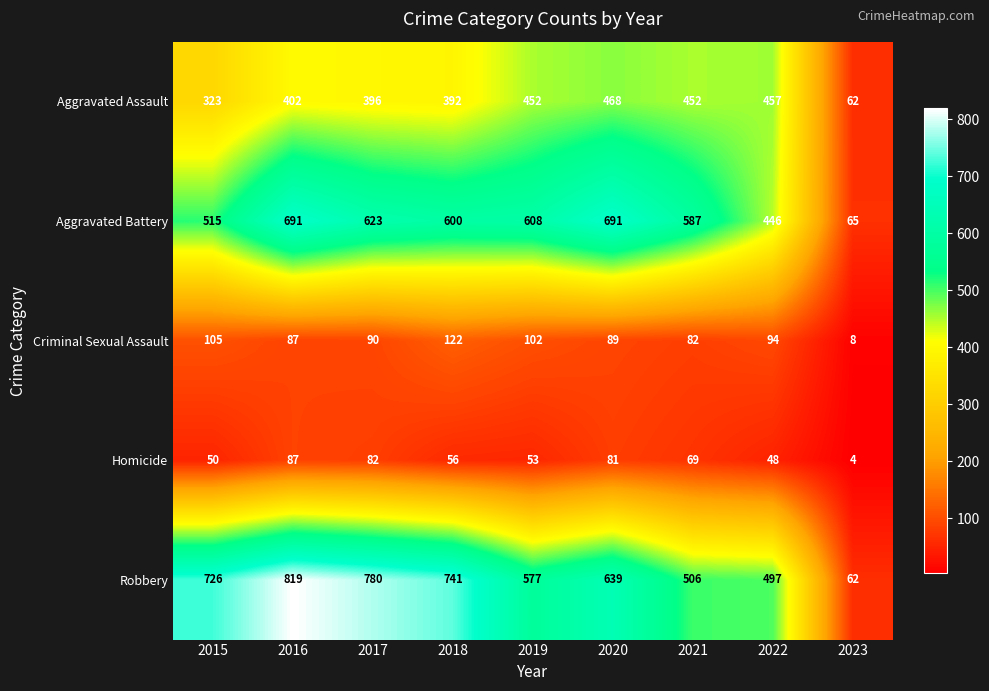

What is the total value across all series at 2017?

1971